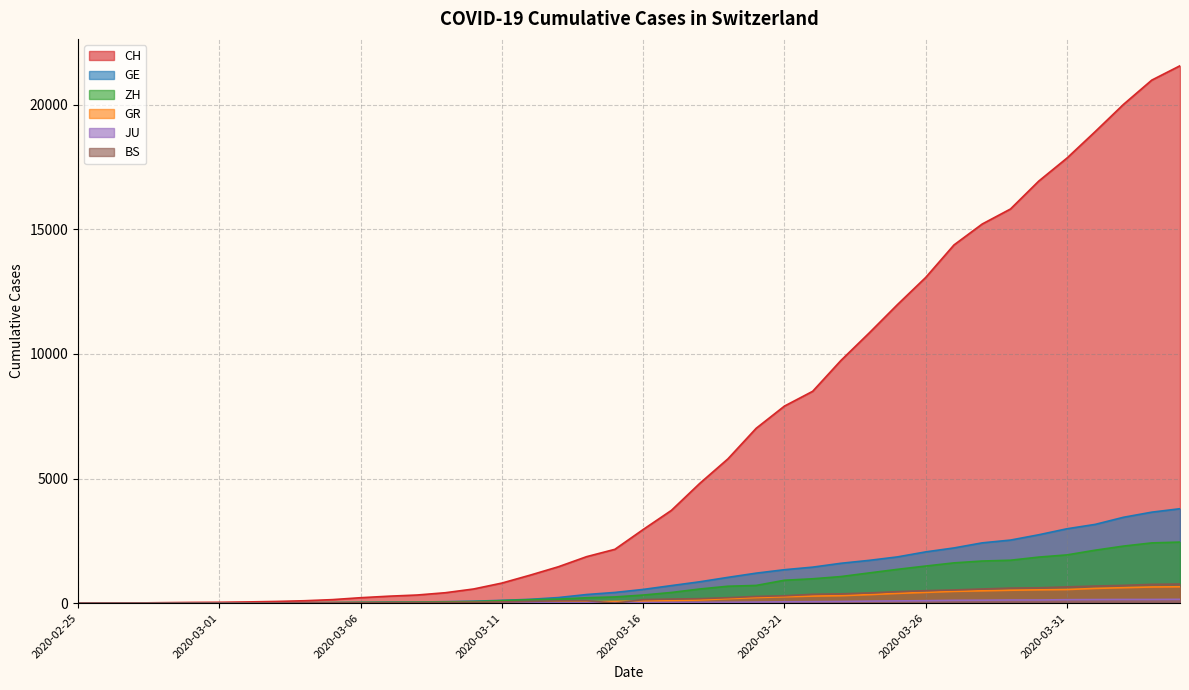

True or false: CH has a value of 10838 at 2020-03-24.

True